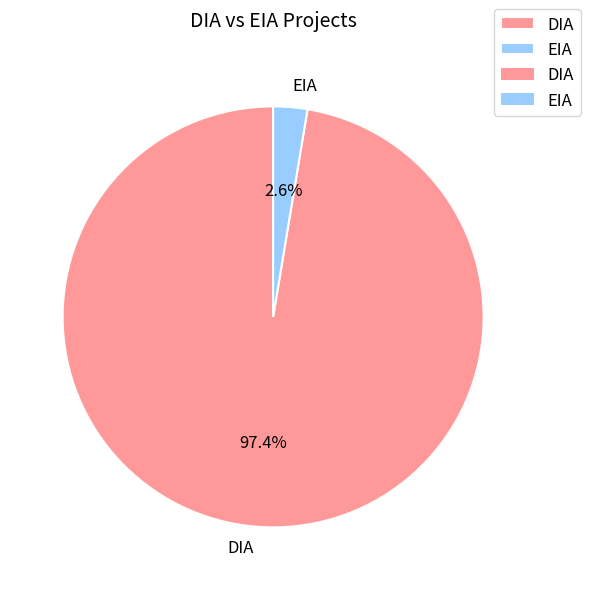

Which category has the biggest portion of the pie?

DIA